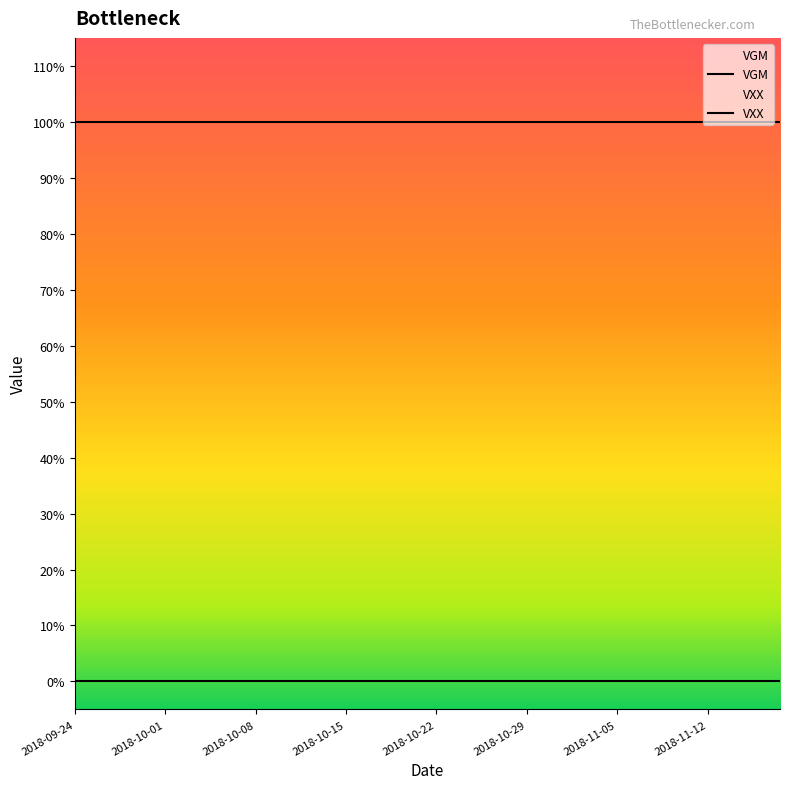

Which series has the largest total across all categories?

VGM